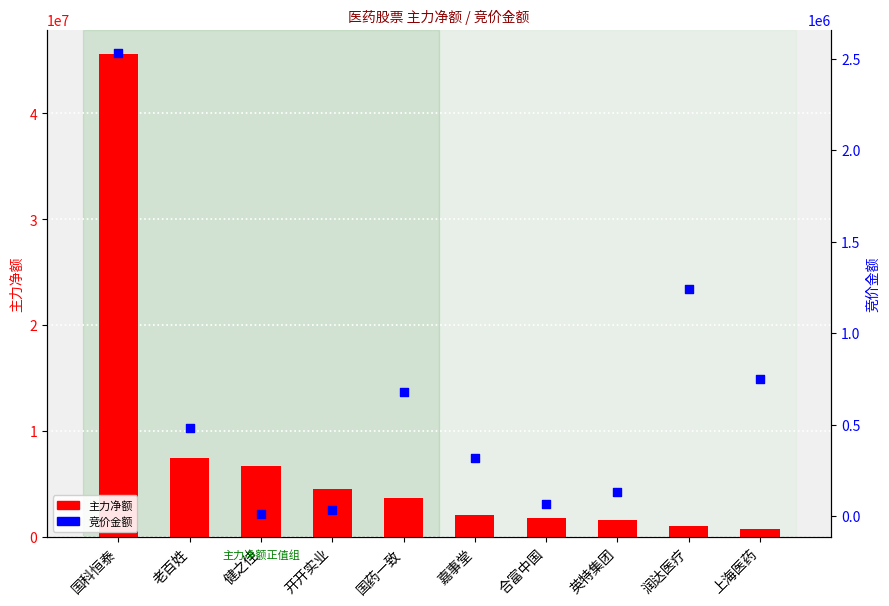

Which series has the largest total across all categories?

主力净额